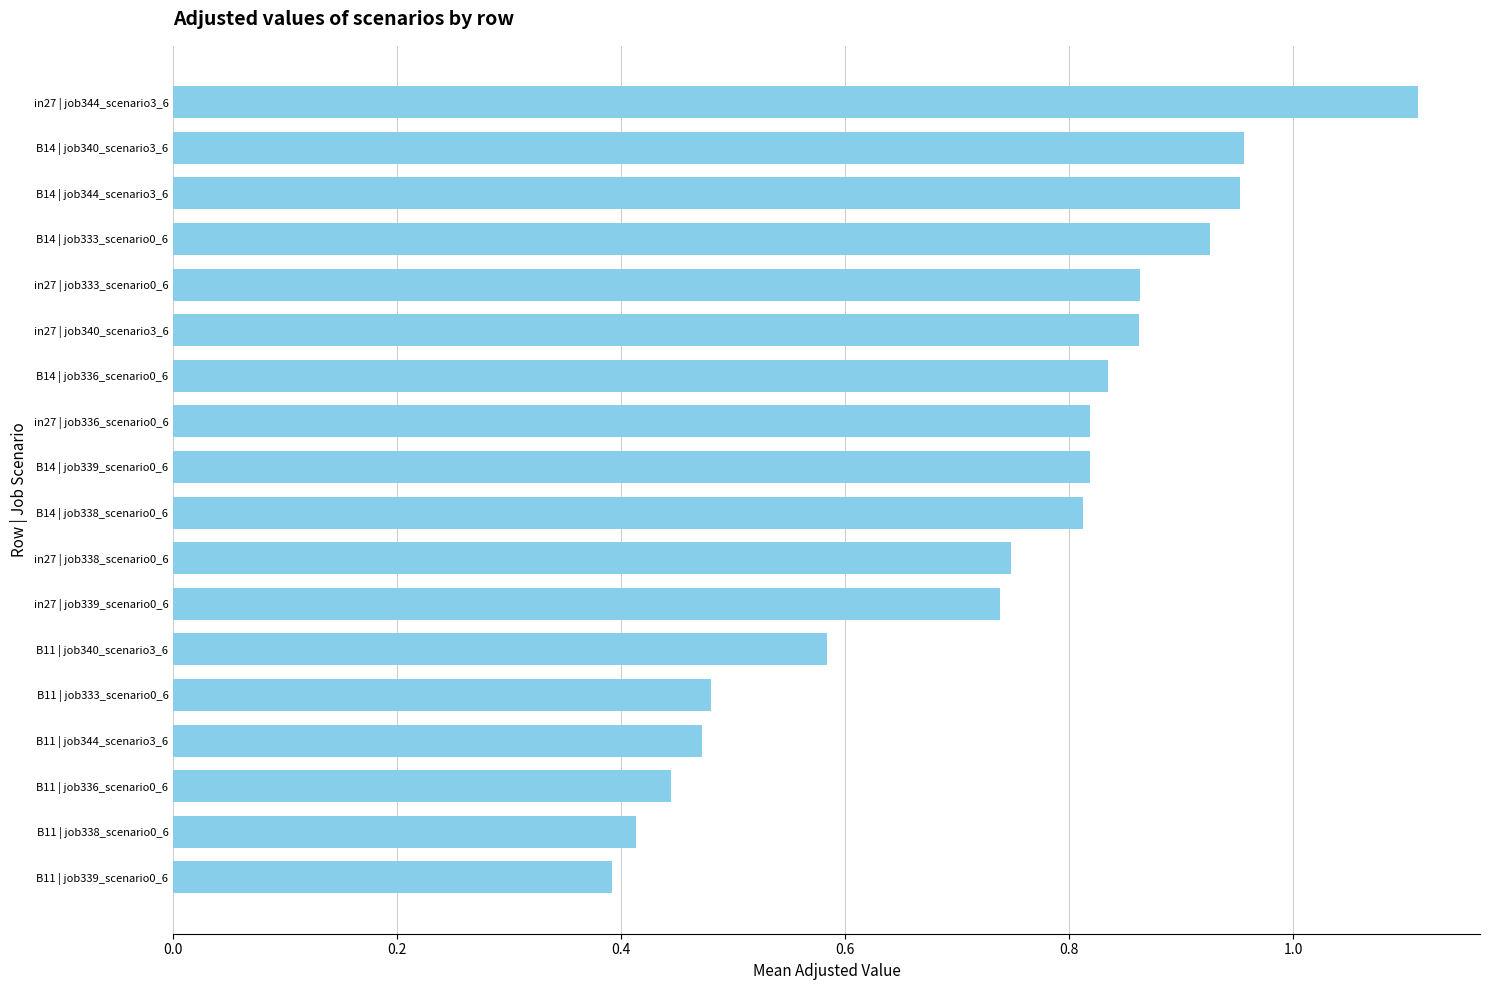

What is the sum of all values?

13.2